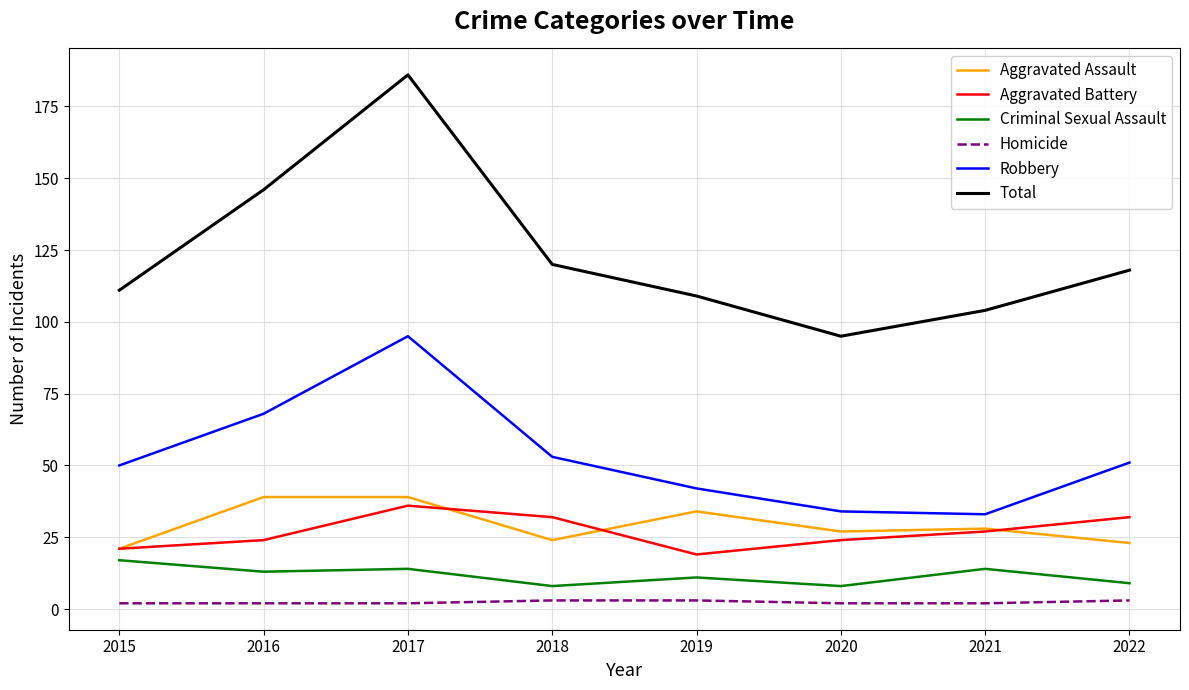

Does the chart display data point markers on the line(s)?

No